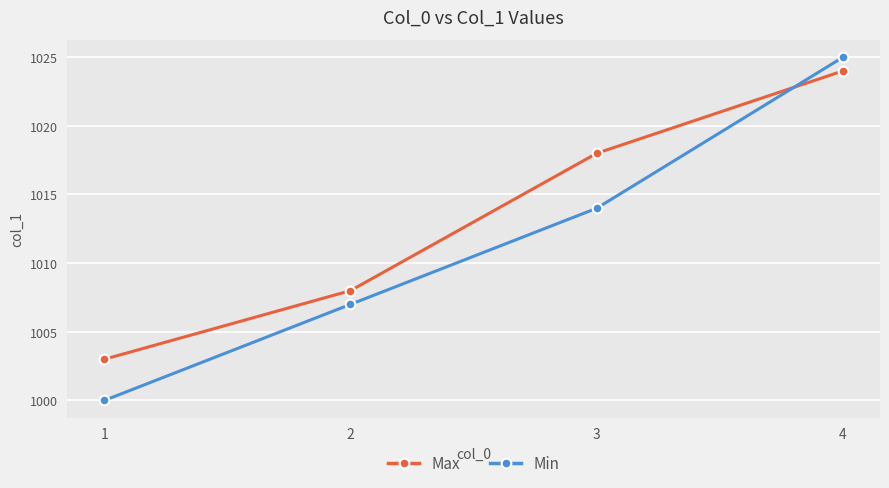

The value of Max at 3 is 1018. True or false?

True